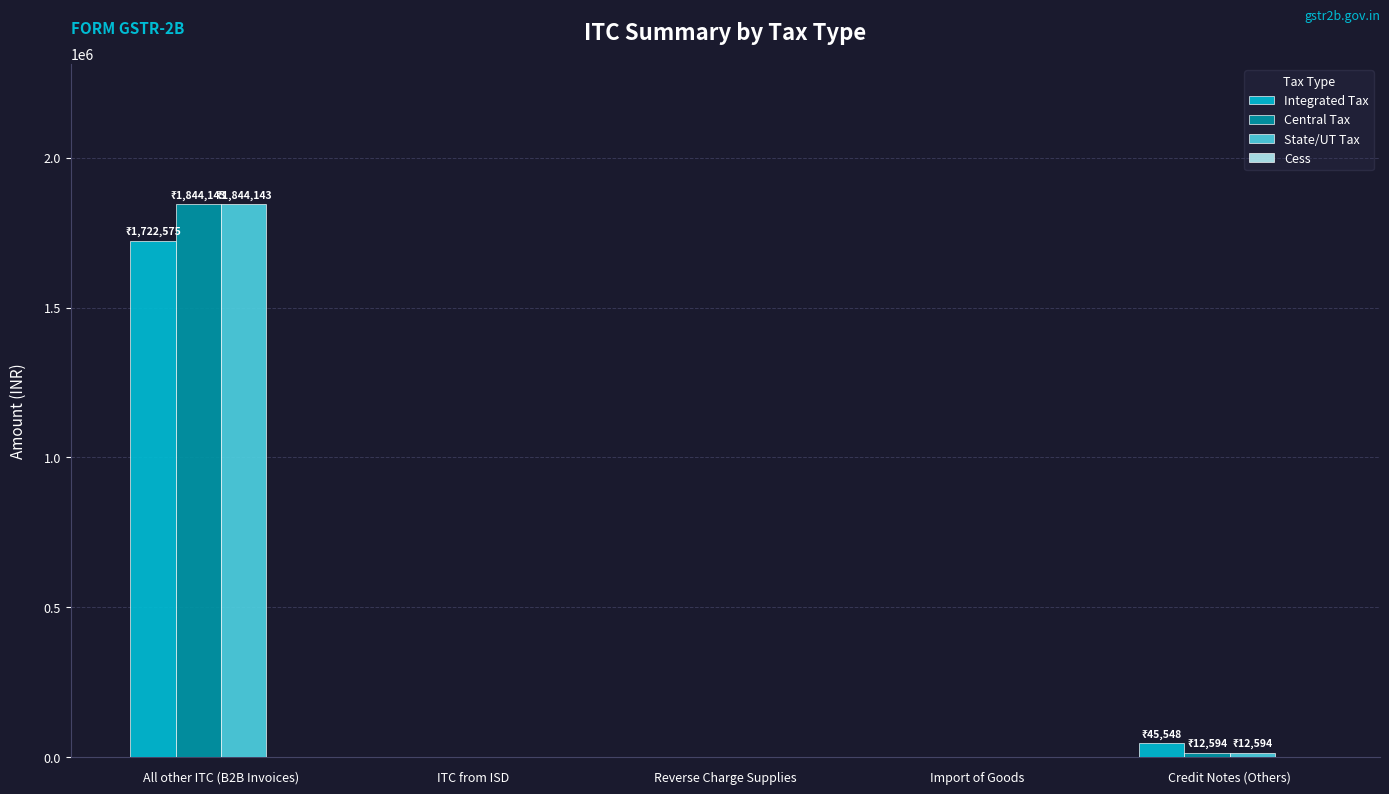

Does the chart contain stacked bars?

No